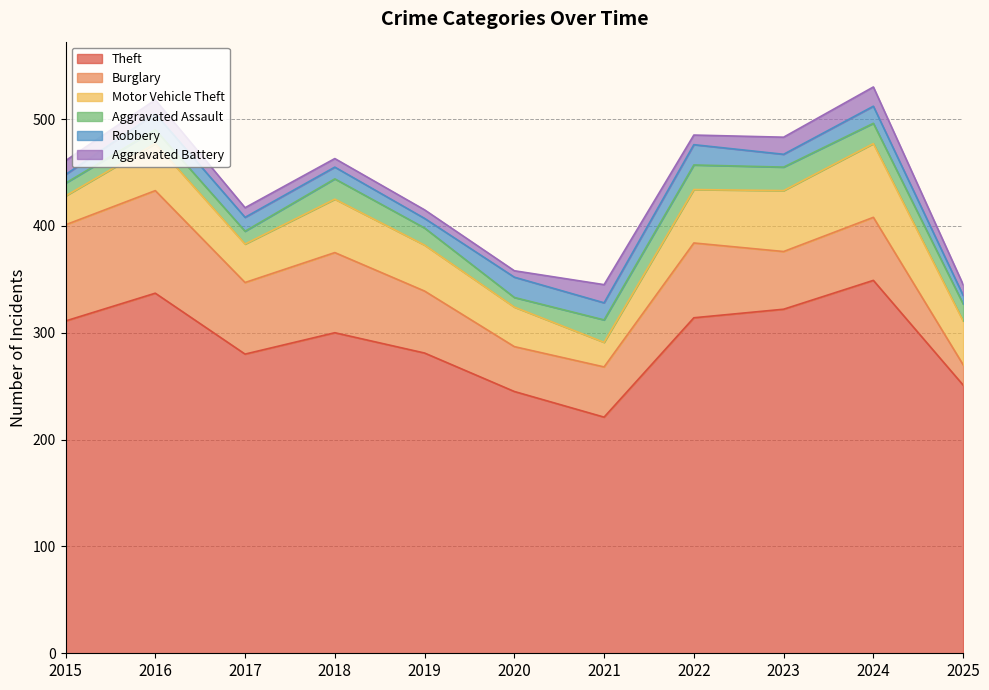

Reading left to right, list all the values displayed in this chart.

Theft: 2015=311	2016=337	2017=280	2018=300	2019=281	2020=245	2021=221	2022=314	2023=322	2024=349	2025=251
Burglary: 2015=90	2016=96	2017=67	2018=75	2019=58	2020=42	2021=47	2022=70	2023=54	2024=59	2025=19
Motor Vehicle Theft: 2015=27	2016=44	2017=36	2018=50	2019=43	2020=37	2021=23	2022=50	2023=57	2024=69	2025=41
Aggravated Assault: 2015=12	2016=13	2017=12	2018=19	2019=16	2020=9	2021=21	2022=23	2023=22	2024=19	2025=16
Robbery: 2015=8	2016=15	2017=13	2018=11	2019=9	2020=19	2021=16	2022=19	2023=12	2024=16	2025=8
Aggravated Battery: 2015=13	2016=13	2017=9	2018=8	2019=8	2020=6	2021=17	2022=9	2023=16	2024=18	2025=10